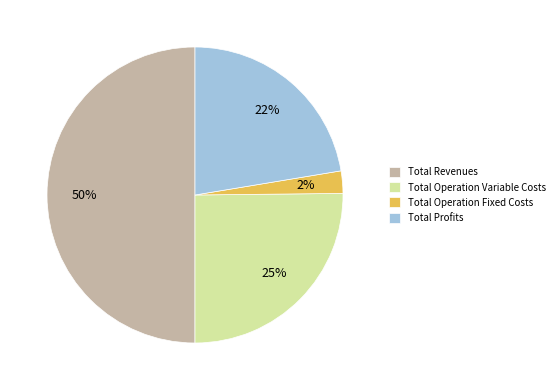

Between Total Profits and Total Revenues, which is larger?

Total Revenues